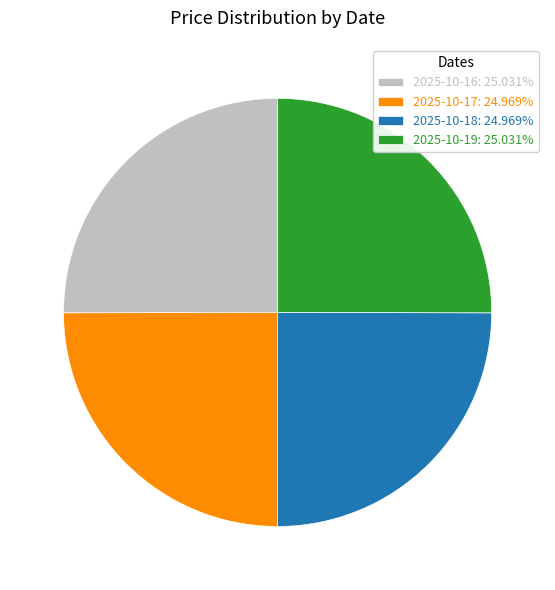

Approximately how many times larger is the value at 2025-10-19: 25.031% compared to 2025-10-18: 24.969%?

1.0